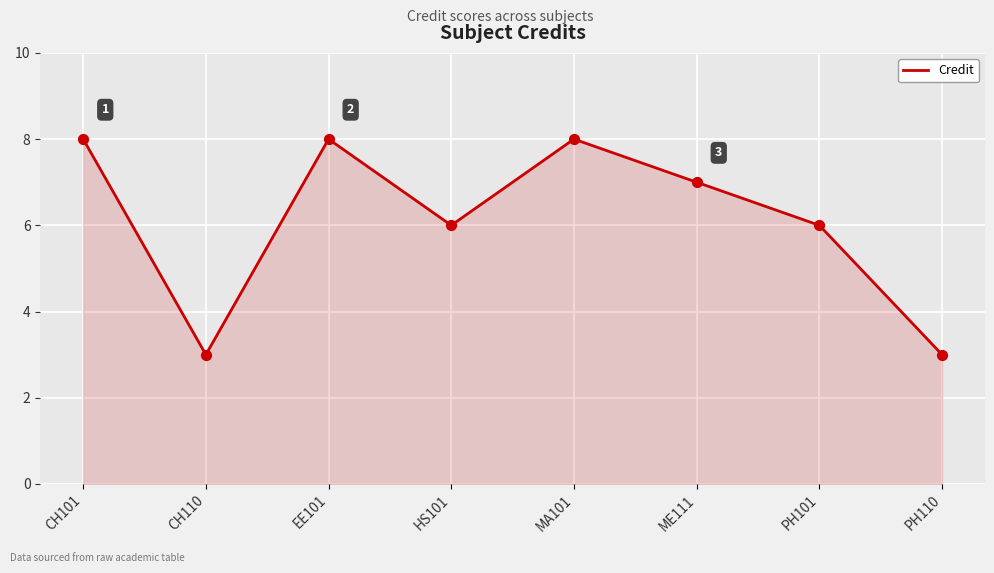

Between PH110 and CH101, which is larger?

CH101